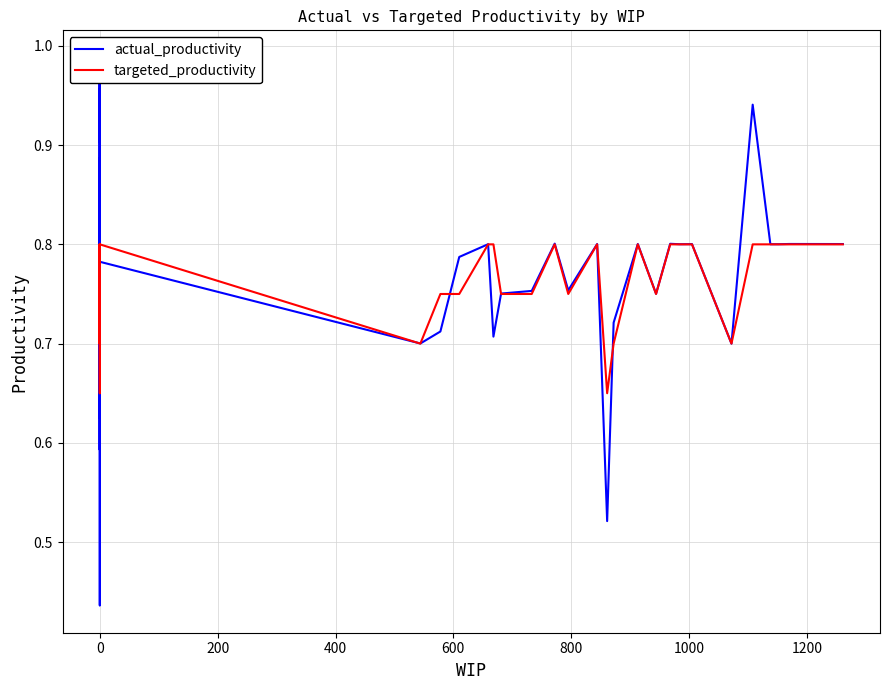

Between −200 and 800, which series saw the biggest shift?

actual_productivity